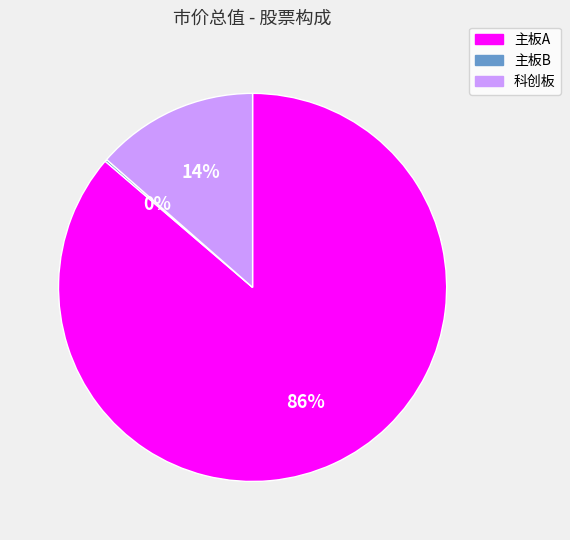

Is the sum of 主板A and 科创板 greater than half?

Yes